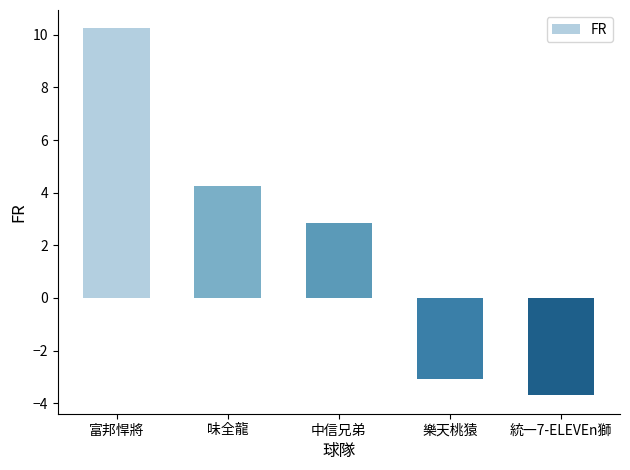

What is the sum of the values at 統一7-ELEVEn獅 and 樂天桃猿?

-6.8